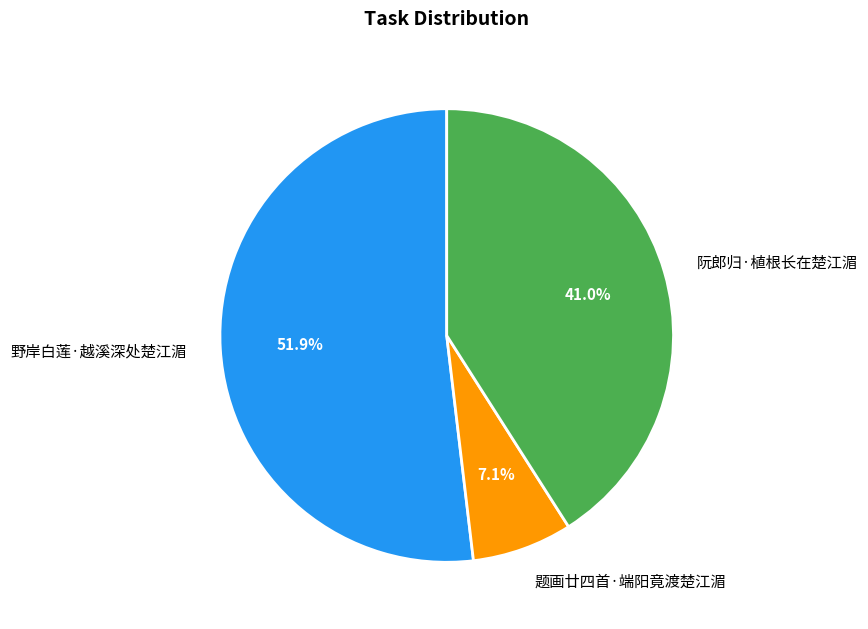

Rank the categories by value from lowest to highest.

题画廿四首·端阳竟渡楚江湄, 阮郎归·植根长在楚江湄, 野岸白莲·越溪深处楚江湄